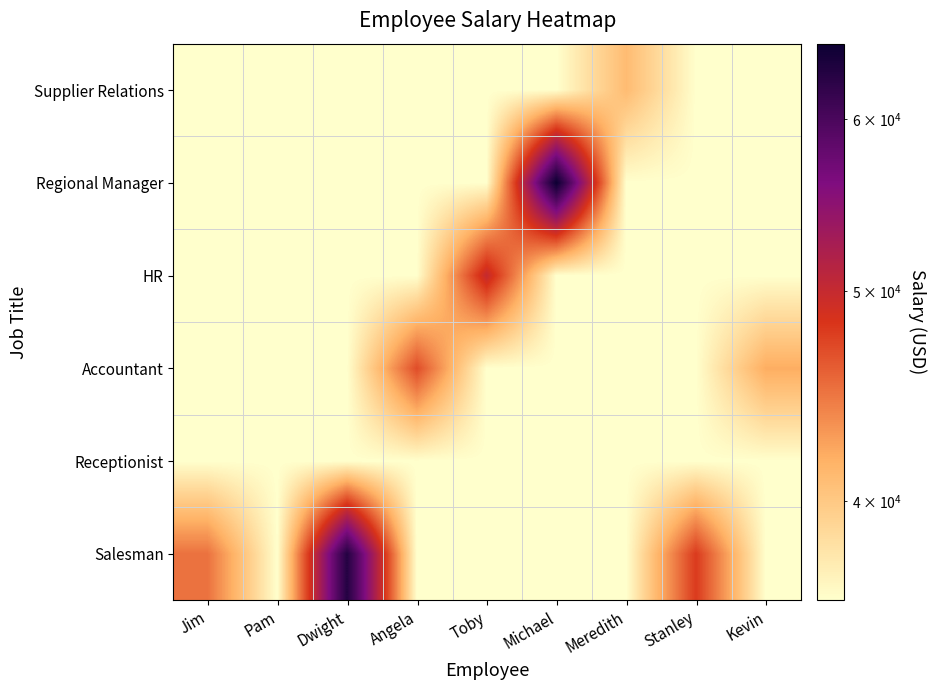

Reading right to left, transcribe all the data shown in this chart.

Salesman: Kevin=36000	Stanley=48000	Meredith=36000	Michael=36000	Toby=36000	Angela=36000	Dwight=63000	Pam=36000	Jim=45000
Receptionist: Kevin=36000	Stanley=36000	Meredith=36000	Michael=36000	Toby=36000	Angela=36000	Dwight=36000	Pam=36000	Jim=36000
Accountant: Kevin=42000	Stanley=36000	Meredith=36000	Michael=36000	Toby=36000	Angela=47000	Dwight=36000	Pam=36000	Jim=36000
HR: Kevin=36000	Stanley=36000	Meredith=36000	Michael=36000	Toby=50000	Angela=36000	Dwight=36000	Pam=36000	Jim=36000
Regional Manager: Kevin=36000	Stanley=36000	Meredith=36000	Michael=65000	Toby=36000	Angela=36000	Dwight=36000	Pam=36000	Jim=36000
Supplier Relations: Kevin=36000	Stanley=36000	Meredith=41000	Michael=36000	Toby=36000	Angela=36000	Dwight=36000	Pam=36000	Jim=36000